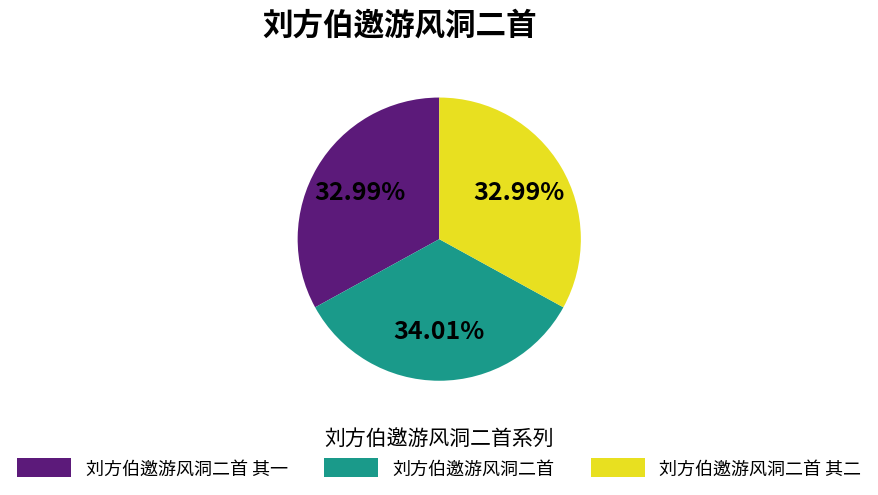

Combined, do 刘方伯邀游风洞二首 and 刘方伯邀游风洞二首 其二 account for over 50%?

Yes